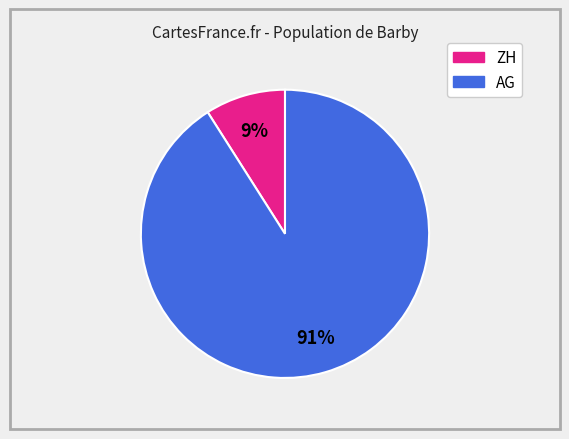

To the nearest percent, what is the difference between the largest and smallest slice percentages?

82%